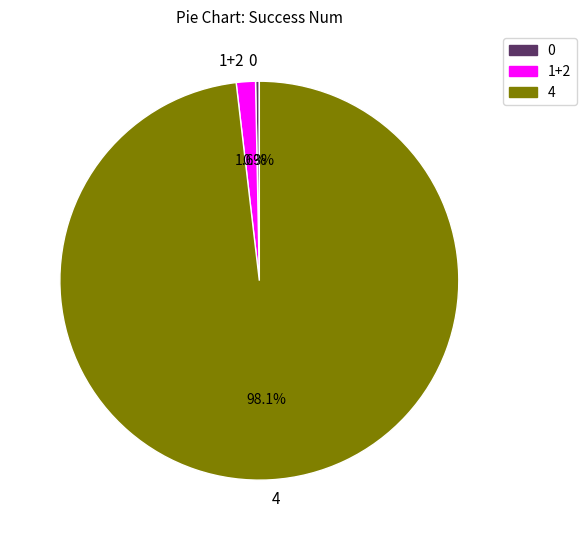

True or false: 0 accounts for 11% of the total.

False